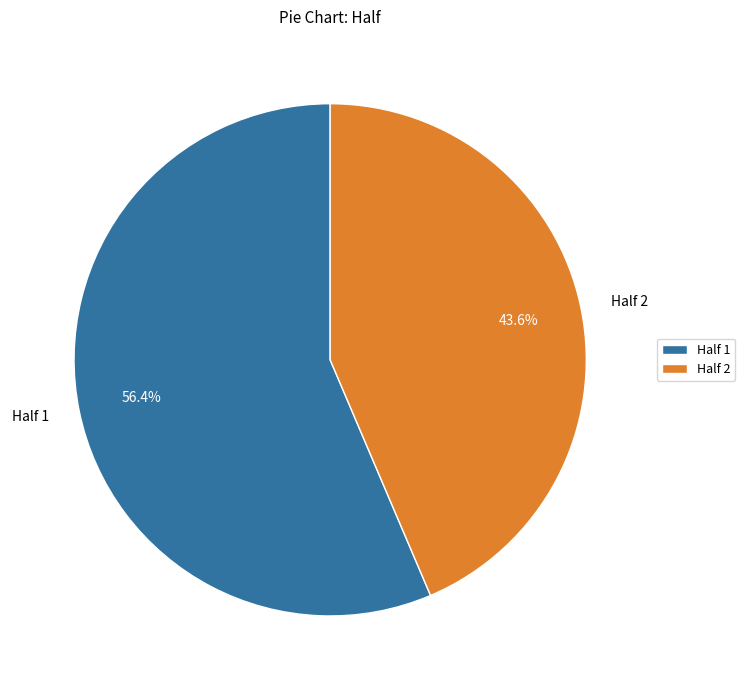

How many segments does this pie chart have?

2